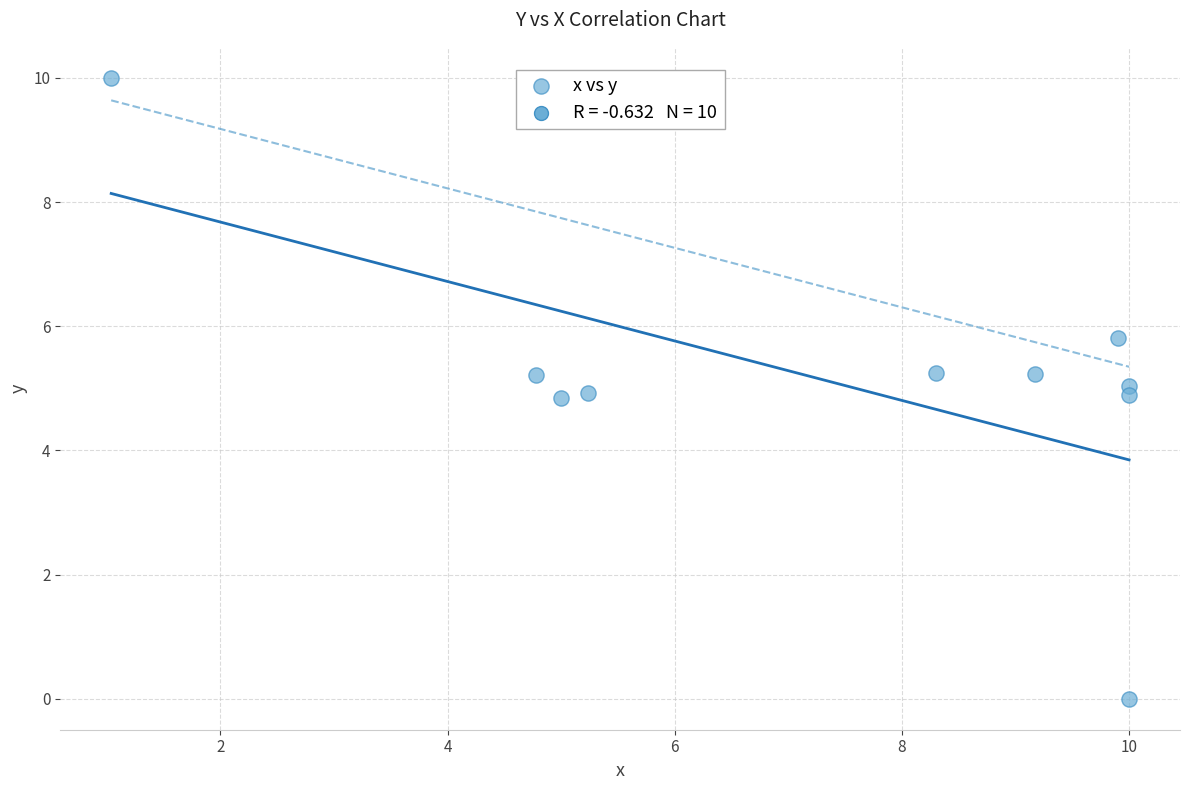

What is the range of X values (max minus min)?

9.0